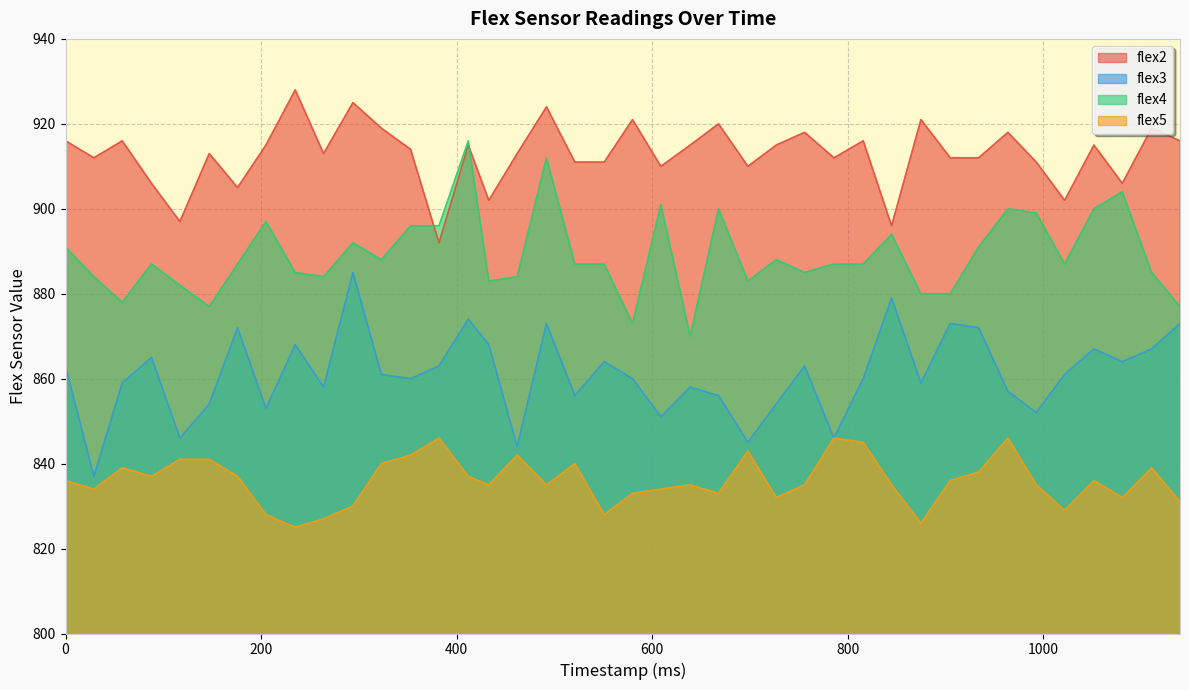

What is the sum of all flex3 values?

34440